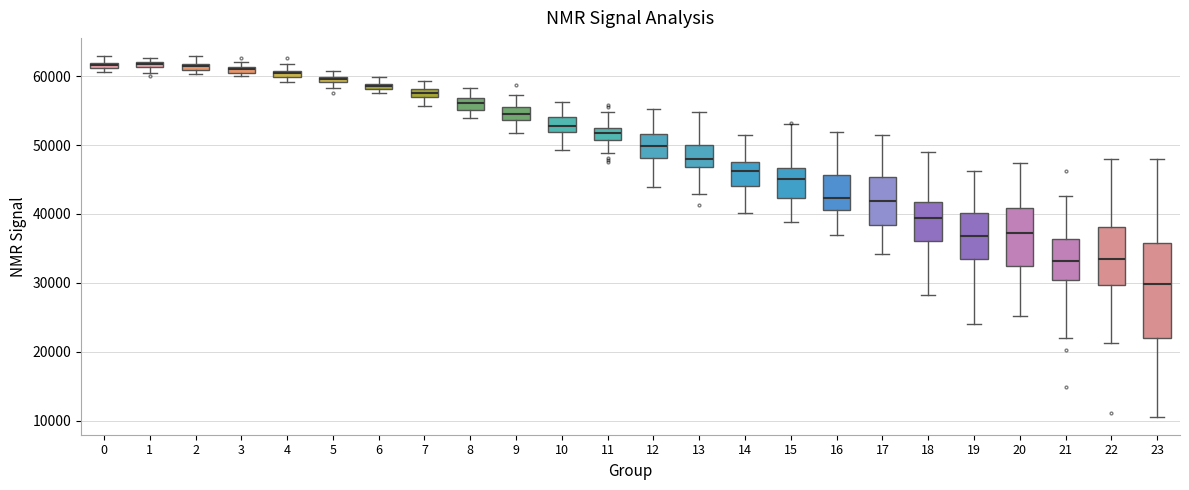

Which box has the lowest median line?

23